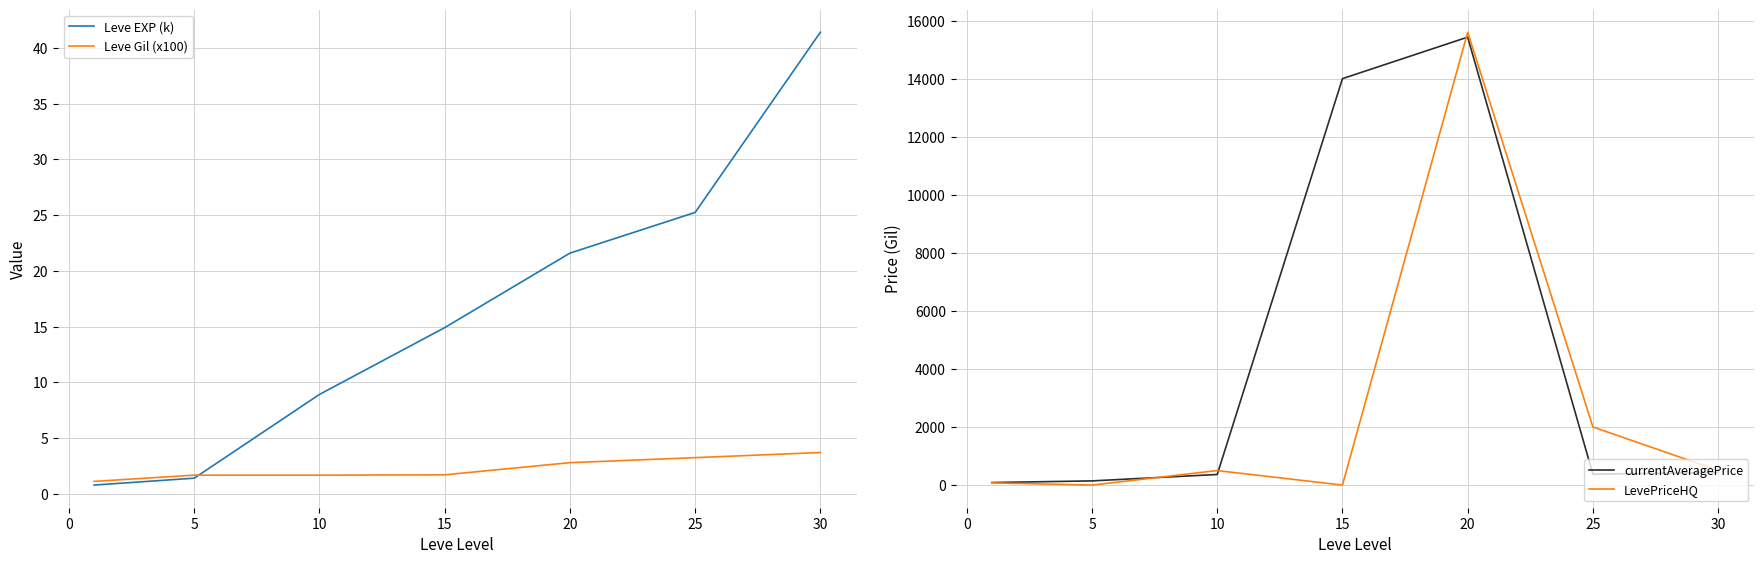

What is the greatest value displayed?

15600.0